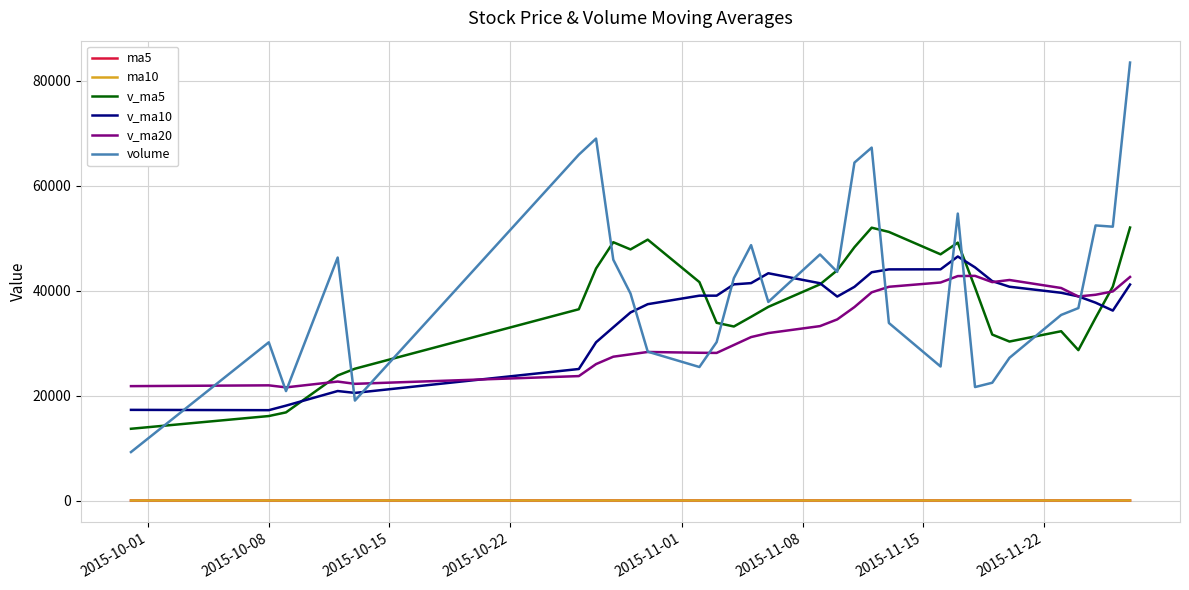

True or false: ma10 and v_ma10 intersect in this chart.

False